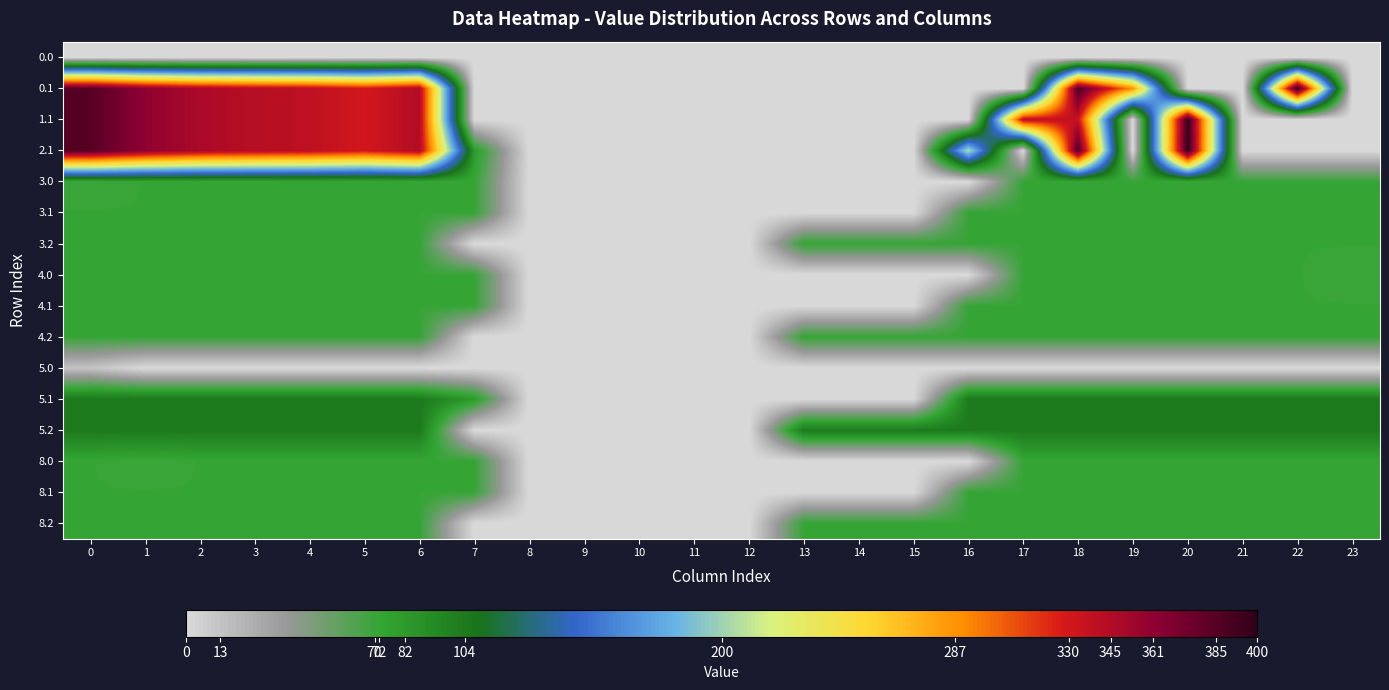

Reading left to right, what are all the values shown in this chart?

0.0: 0=0.0	1=0.0	2=0.0	3=0.0	4=0.0	5=0.0	6=0.0	7=0.0	8=0.0	9=0.0	10=0.0	11=0.0	12=0.0	13=0.0	14=0.0	15=0.0	16=0.0	17=0.0	18=0.0	19=0.0	20=0.0	21=0.0	22=0.0	23=0.0
0.1: 0=384.6	1=361.1	2=347.9	3=342.7	4=339.6	5=329.5	6=345.2	7=0.0	8=0.0	9=0.0	10=0.0	11=0.0	12=0.0	13=0.0	14=0.0	15=0.0	16=0.0	17=0.0	18=388.5	19=287.1	20=0.0	21=0.0	22=400.0	23=0.0
1.1: 0=384.6	1=361.1	2=347.9	3=342.7	4=339.6	5=329.5	6=345.2	7=0.0	8=0.0	9=0.0	10=0.0	11=0.0	12=0.0	13=0.0	14=0.0	15=0.0	16=0.0	17=340.1	18=335.5	19=0.0	20=400.0	21=0.0	22=0.0	23=0.0
2.1: 0=384.6	1=361.1	2=347.9	3=342.7	4=339.6	5=329.5	6=345.2	7=81.6	8=0.0	9=0.0	10=0.0	11=0.0	12=0.0	13=0.0	14=0.0	15=0.0	16=205.5	17=0.0	18=388.5	19=0.0	20=400.0	21=0.0	22=0.0	23=0.0
3.0: 0=70.3	1=72.0	2=72.0	3=72.0	4=72.0	5=72.0	6=72.0	7=72.0	8=0.0	9=0.0	10=0.0	11=0.0	12=0.0	13=0.0	14=0.0	15=0.0	16=0.0	17=72.0	18=72.0	19=72.0	20=72.0	21=72.0	22=72.0	23=72.0
3.1: 0=72.0	1=72.0	2=72.0	3=72.0	4=72.0	5=72.0	6=72.0	7=72.0	8=0.0	9=0.0	10=0.0	11=0.0	12=0.0	13=0.0	14=0.0	15=0.0	16=72.0	17=72.0	18=72.0	19=72.0	20=72.0	21=72.0	22=72.0	23=72.0
3.2: 0=72.0	1=72.0	2=72.0	3=72.0	4=72.0	5=72.0	6=72.0	7=0.0	8=0.0	9=0.0	10=0.0	11=0.0	12=0.0	13=72.0	14=72.0	15=72.0	16=72.0	17=72.0	18=72.0	19=72.0	20=72.0	21=72.0	22=72.0	23=72.0
4.0: 0=72.0	1=72.0	2=72.0	3=72.0	4=72.0	5=72.0	6=72.0	7=72.0	8=0.0	9=0.0	10=0.0	11=0.0	12=0.0	13=0.0	14=0.0	15=0.0	16=0.0	17=72.0	18=72.0	19=72.0	20=72.0	21=72.0	22=72.0	23=70.3
4.1: 0=72.0	1=72.0	2=72.0	3=72.0	4=72.0	5=72.0	6=72.0	7=72.0	8=0.0	9=0.0	10=0.0	11=0.0	12=0.0	13=0.0	14=0.0	15=0.0	16=72.0	17=72.0	18=72.0	19=72.0	20=72.0	21=72.0	22=72.0	23=72.0
4.2: 0=72.0	1=72.0	2=72.0	3=72.0	4=72.0	5=72.0	6=72.0	7=0.0	8=0.0	9=0.0	10=0.0	11=0.0	12=0.0	13=72.0	14=72.0	15=72.0	16=72.0	17=72.0	18=72.0	19=72.0	20=72.0	21=72.0	22=72.0	23=72.0
5.0: 0=12.7	1=0.0	2=0.0	3=0.0	4=0.0	5=0.0	6=0.0	7=0.0	8=0.0	9=0.0	10=0.0	11=0.0	12=0.0	13=0.0	14=0.0	15=0.0	16=0.0	17=0.0	18=0.0	19=0.0	20=0.0	21=0.0	22=0.0	23=0.0
5.1: 0=104.0	1=104.0	2=104.0	3=104.0	4=104.0	5=104.0	6=104.0	7=81.6	8=0.0	9=0.0	10=0.0	11=0.0	12=0.0	13=0.0	14=0.0	15=0.0	16=104.0	17=104.0	18=104.0	19=104.0	20=104.0	21=104.0	22=104.0	23=104.0
5.2: 0=104.0	1=104.0	2=104.0	3=104.0	4=104.0	5=104.0	6=104.0	7=0.0	8=0.0	9=0.0	10=0.0	11=0.0	12=0.0	13=104.0	14=104.0	15=104.0	16=104.0	17=104.0	18=104.0	19=104.0	20=104.0	21=104.0	22=104.0	23=104.0
8.0: 0=72.0	1=70.3	2=72.0	3=72.0	4=72.0	5=72.0	6=72.0	7=72.0	8=0.0	9=0.0	10=0.0	11=0.0	12=0.0	13=0.0	14=0.0	15=0.0	16=0.0	17=72.0	18=72.0	19=72.0	20=72.0	21=72.0	22=72.0	23=72.0
8.1: 0=72.0	1=72.0	2=72.0	3=72.0	4=72.0	5=72.0	6=72.0	7=72.0	8=0.0	9=0.0	10=0.0	11=0.0	12=0.0	13=0.0	14=0.0	15=0.0	16=72.0	17=72.0	18=72.0	19=72.0	20=72.0	21=72.0	22=72.0	23=72.0
8.2: 0=72.0	1=72.0	2=72.0	3=72.0	4=72.0	5=72.0	6=72.0	7=0.0	8=0.0	9=0.0	10=0.0	11=0.0	12=0.0	13=72.0	14=72.0	15=72.0	16=72.0	17=72.0	18=72.0	19=72.0	20=72.0	21=72.0	22=72.0	23=72.0